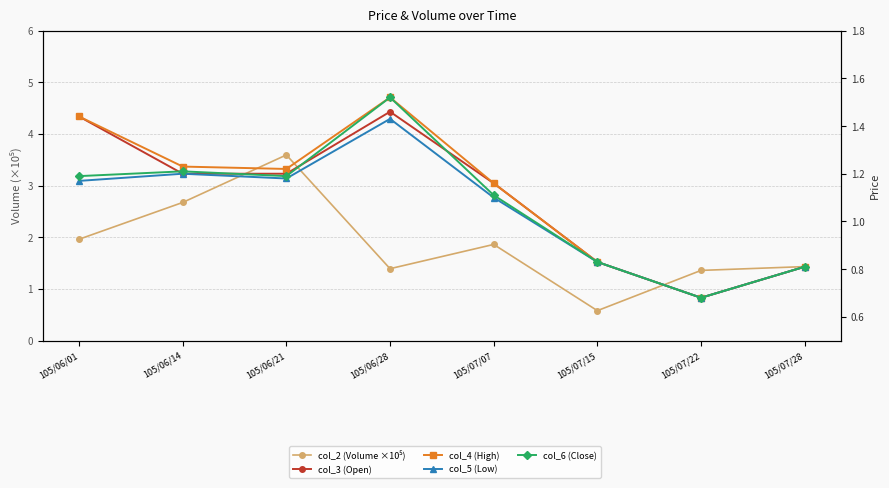

At which category does col_4 (High) reach its first local valley?

105/06/21